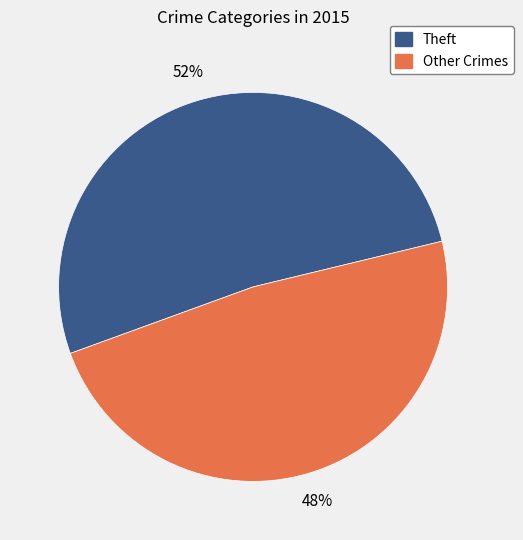

To the nearest percent, what is the difference between the largest and smallest slice percentages?

4%